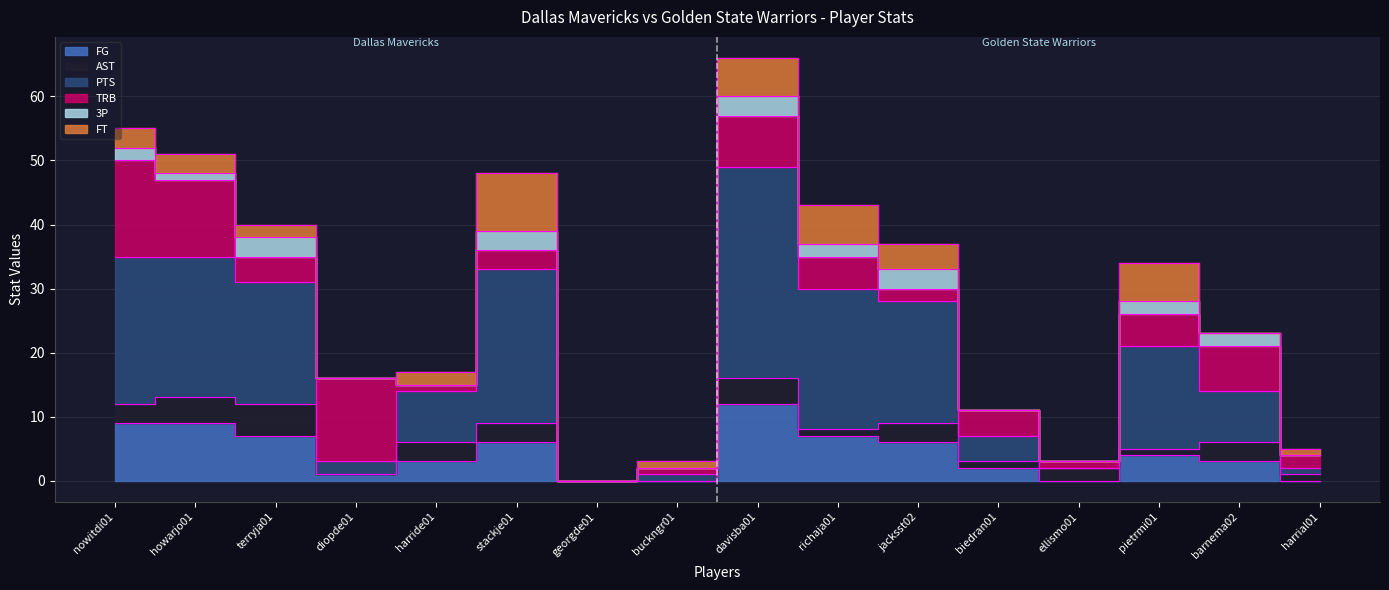

What is the label of the 13th point from the left?

ellismo01